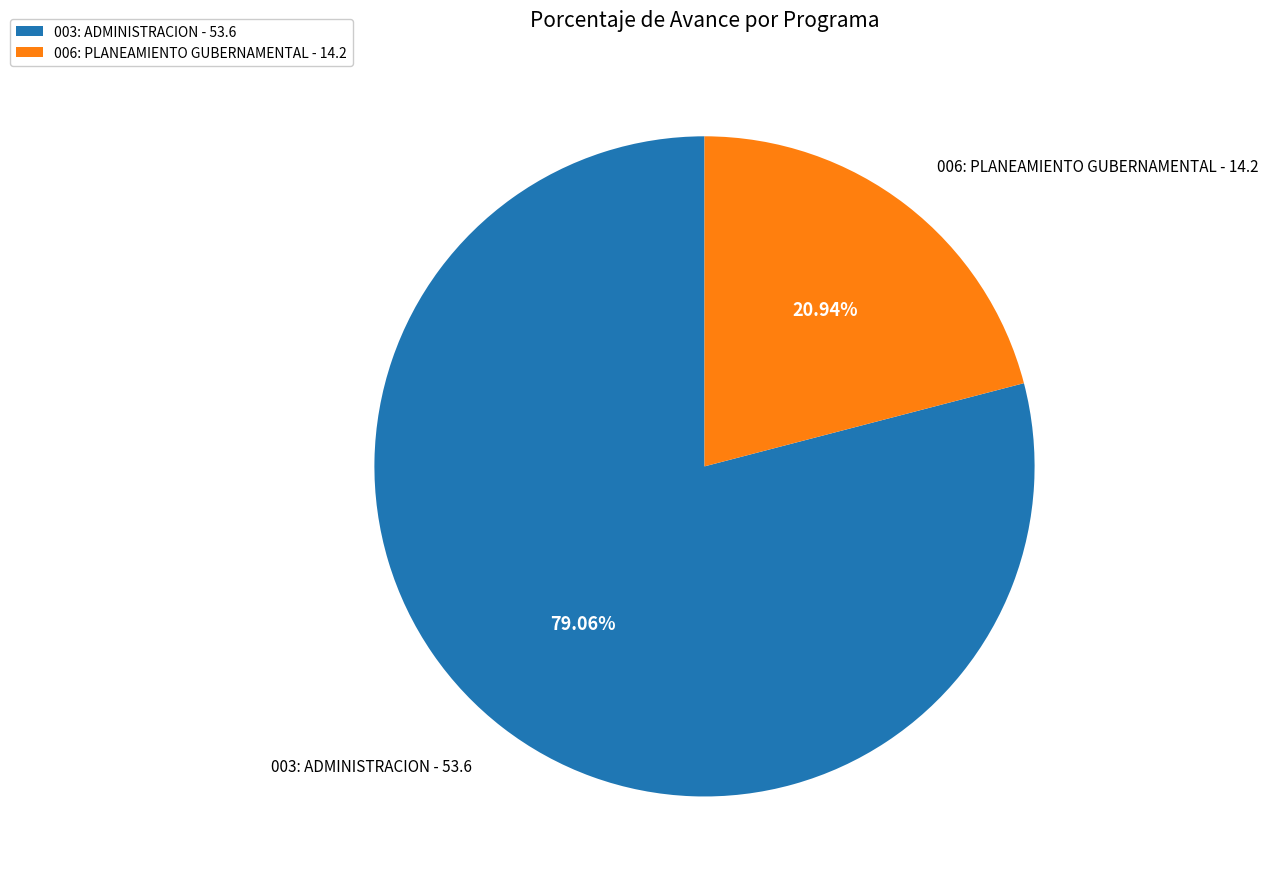

What percentage is the 003: ADMINISTRACION slice, to the nearest percent?

79%